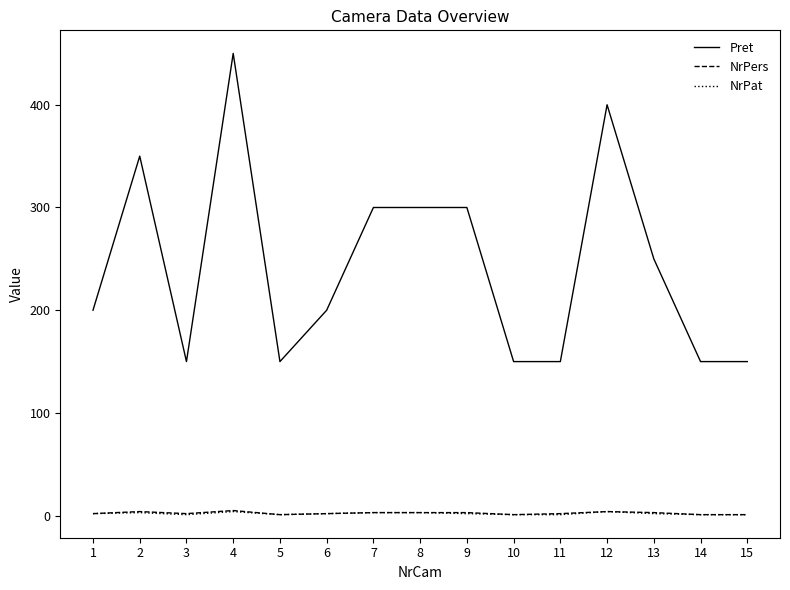

What is the maximum value shown in the chart?

450